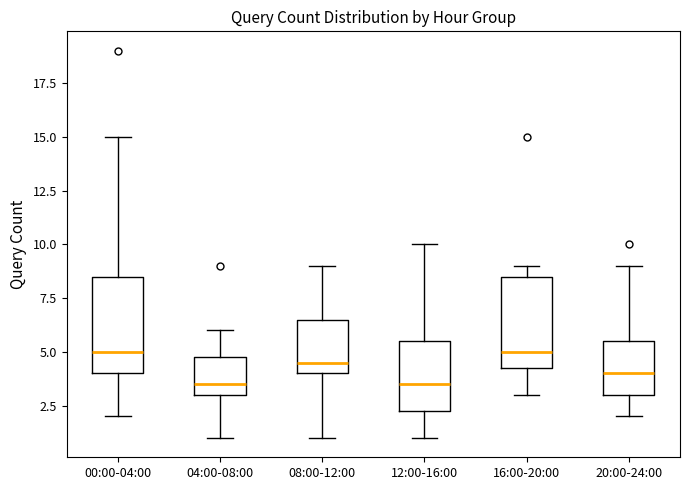

Where is the upper edge of the box for 12:00-16:00 on the y-axis? The values are not printed on the chart, so give them approximately, as read against the axis.

5.5